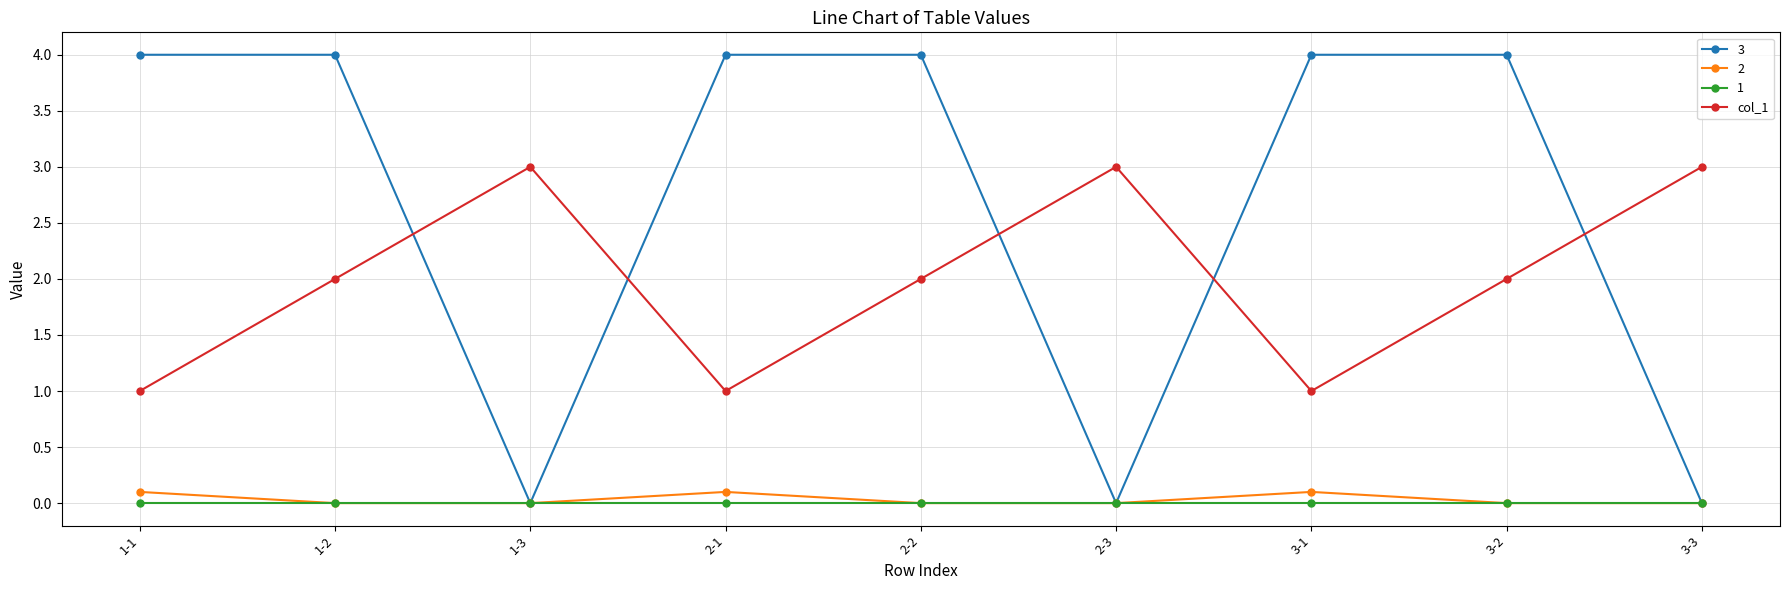

Which series has the largest range (max minus min)?

3